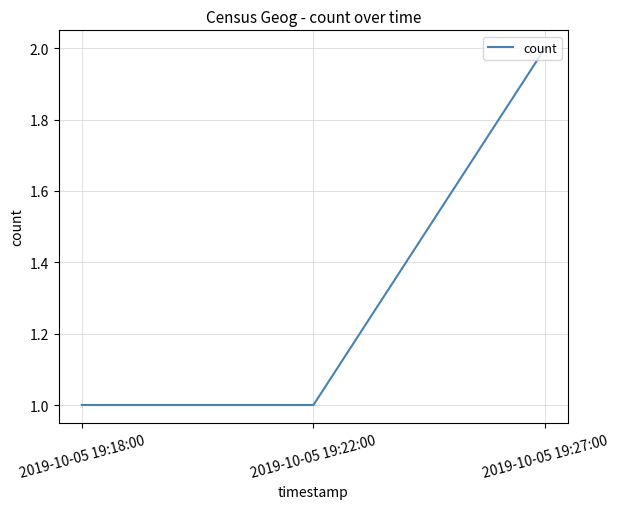

What is the difference between the maximum and second lowest values?

1